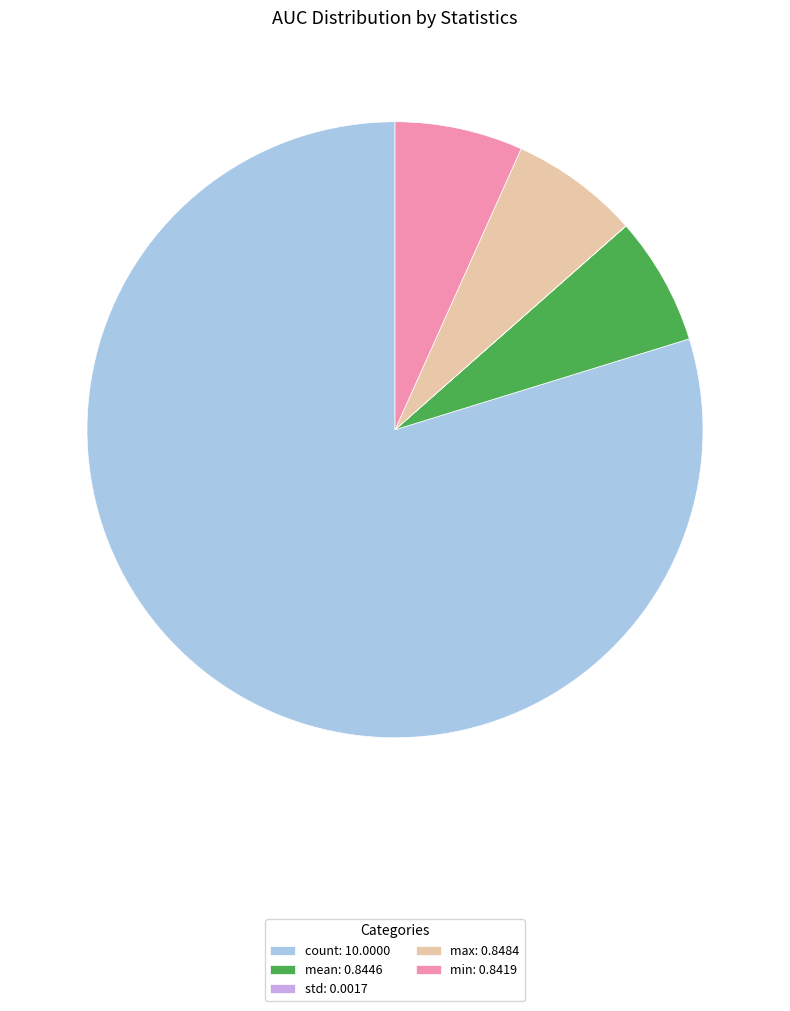

The max slice represents 13% of the pie. True or false?

False